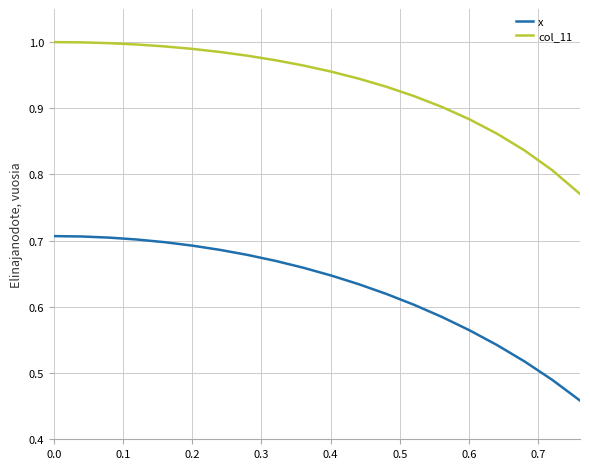

True or false: col_11 and x intersect in this chart.

False